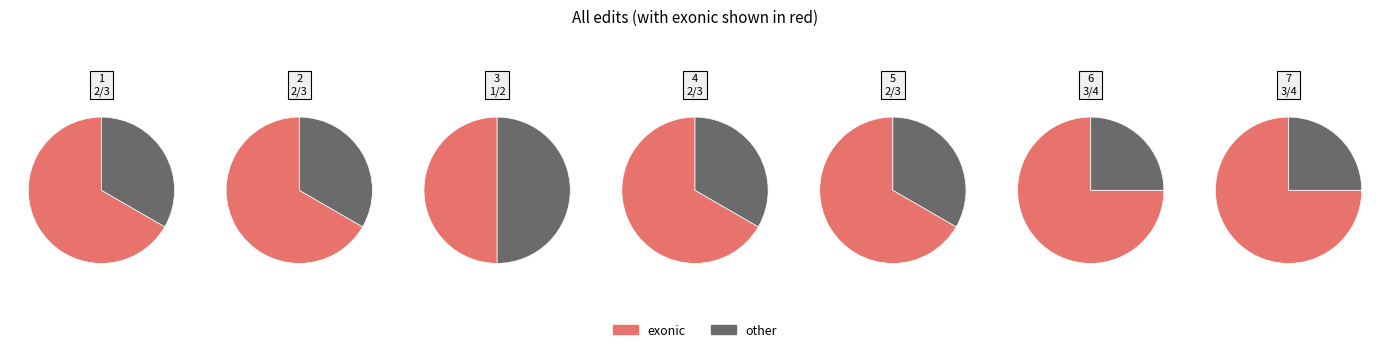

To the nearest percent, what portion does 7 represent?

14%